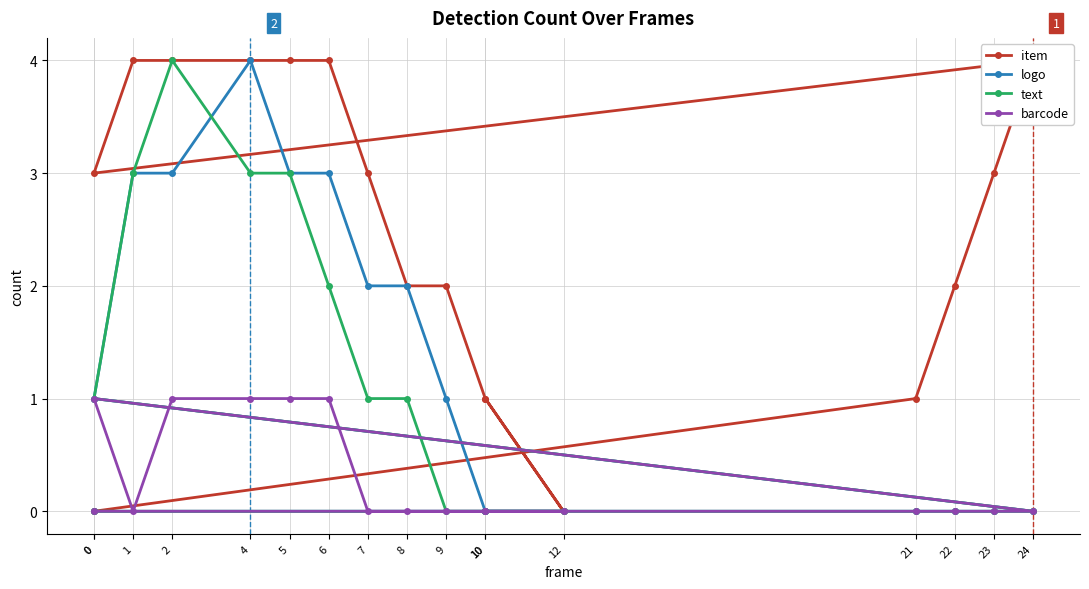

True or false: barcode and text cross at least once.

False